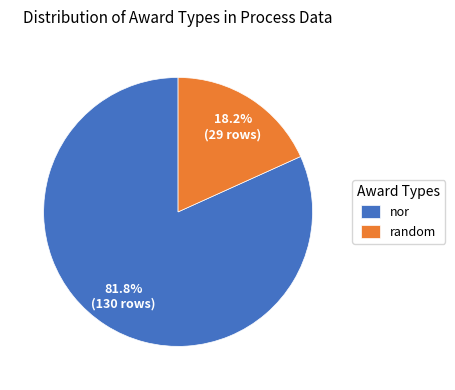

What is the smallest slice in the pie chart?

random